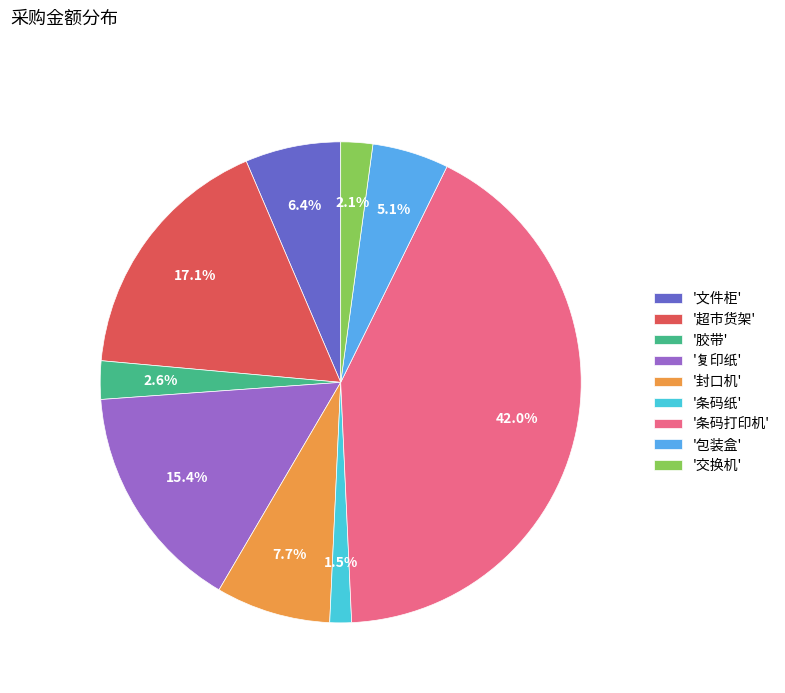

Does '交换机' account for over 50% of the chart?

No